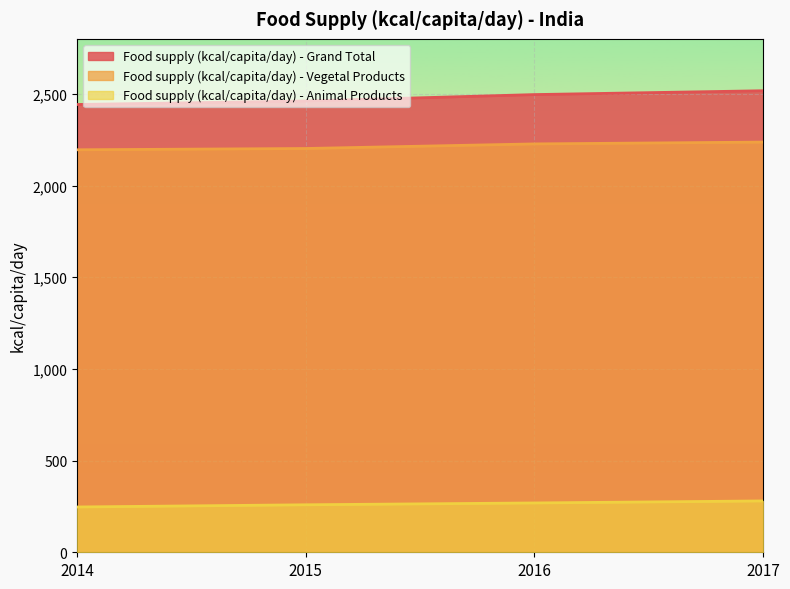

True or false: Food supply (kcal/capita/day) - Grand Total has more than 2 points higher than both neighbors.

False